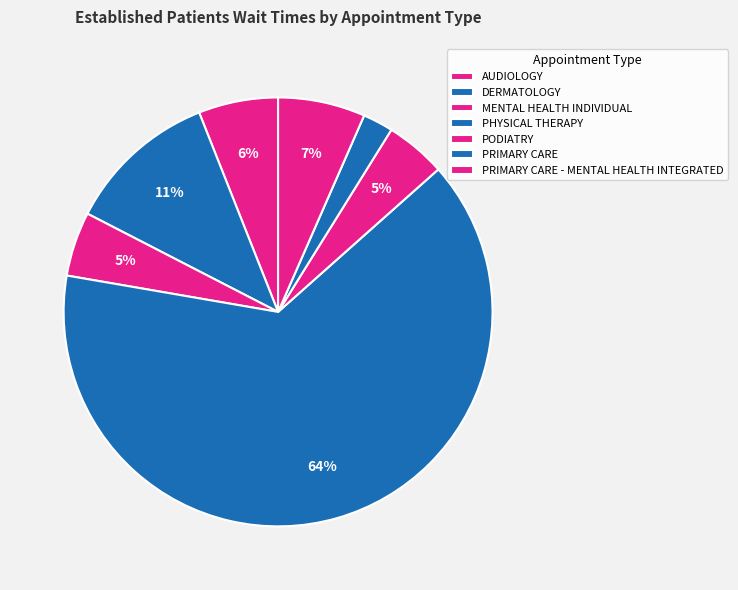

Count the number of slices in the pie.

7